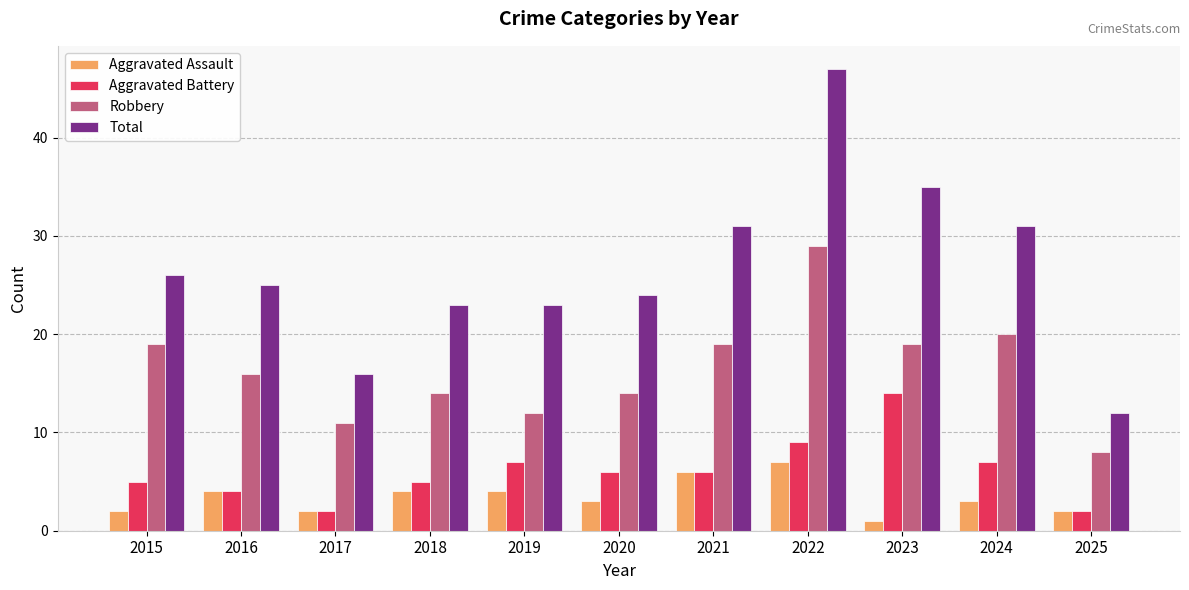

True or false: Aggravated Battery has a value of 5 at 2015.

True